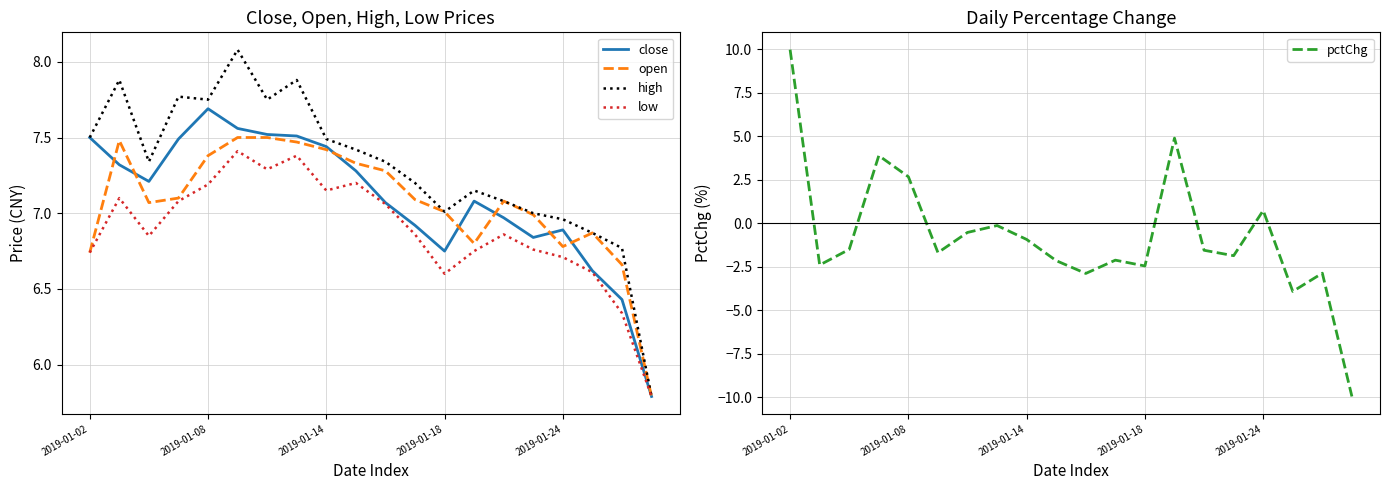

What is the difference between the maximum and second lowest values in the low series?

1.1